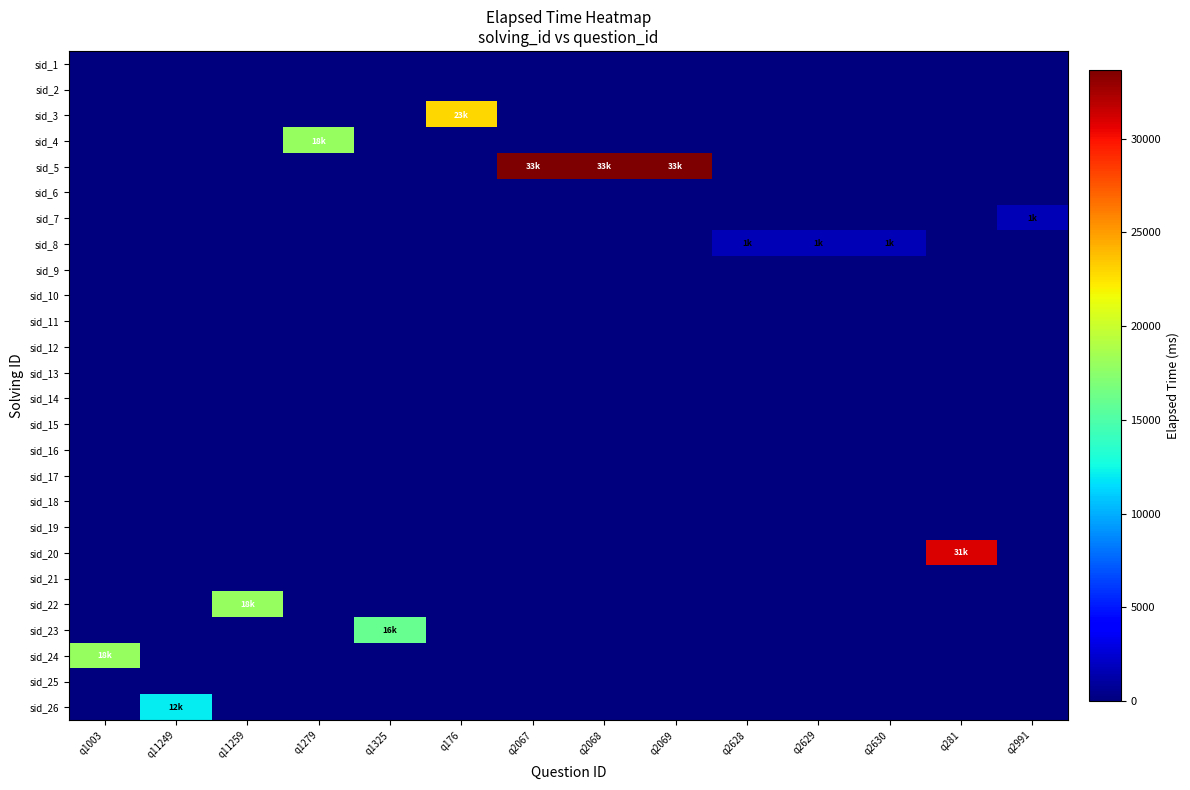

At which category is the sum across all series the highest?

q2067